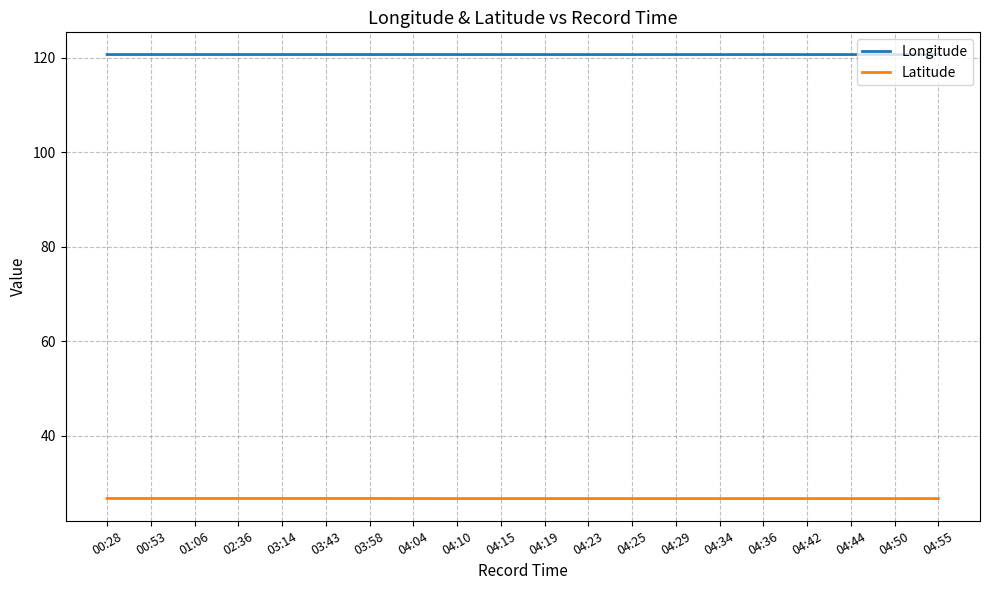

What is the average value of the Longitude series?

120.7